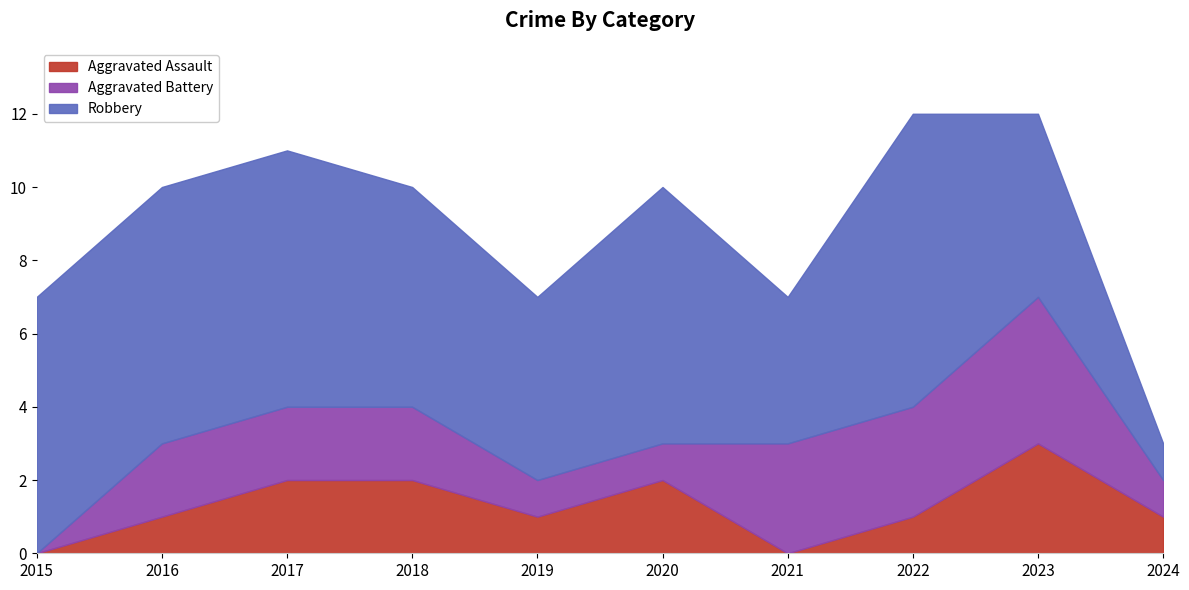

Which series changed the most between 2015 and 2021?

Aggravated Battery